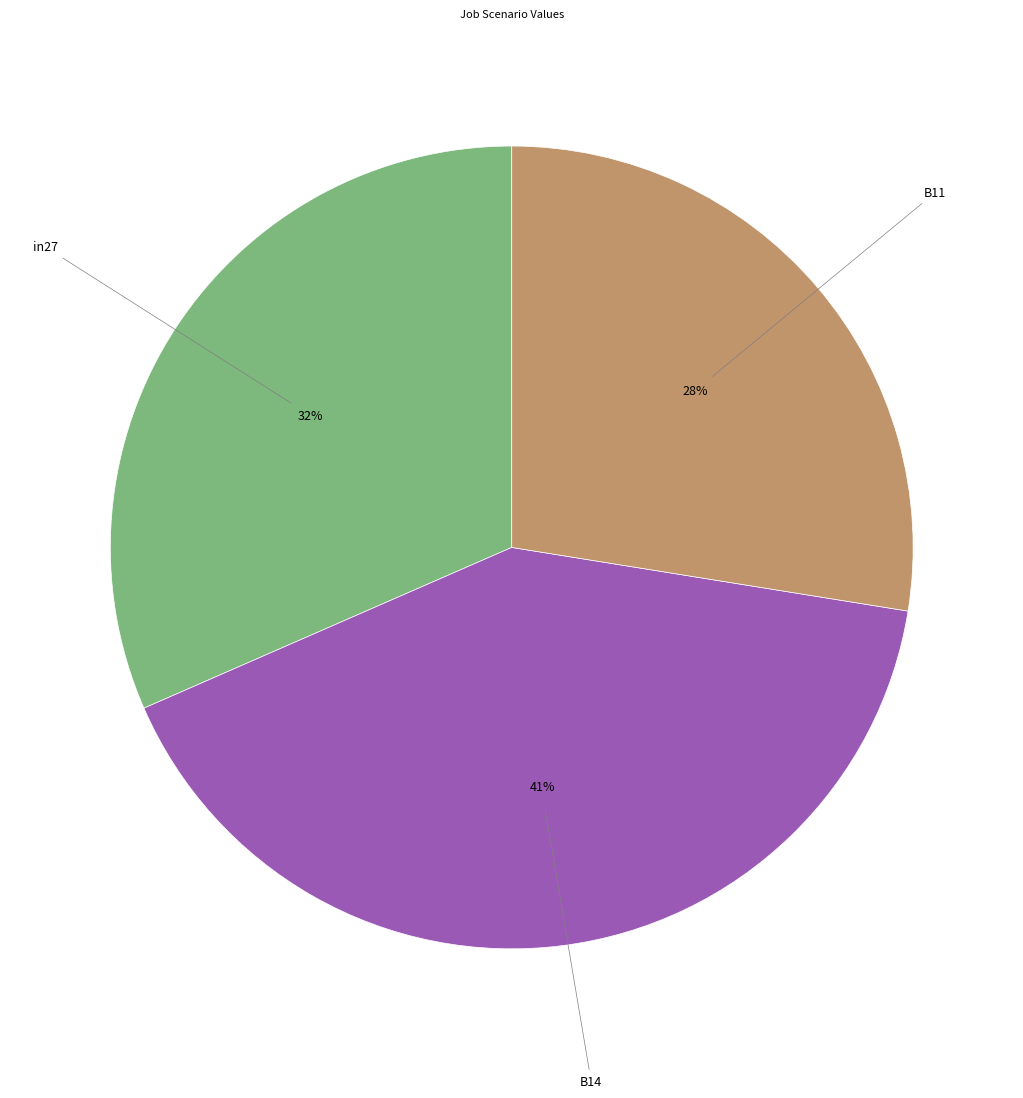

How many slices are in this pie chart?

3